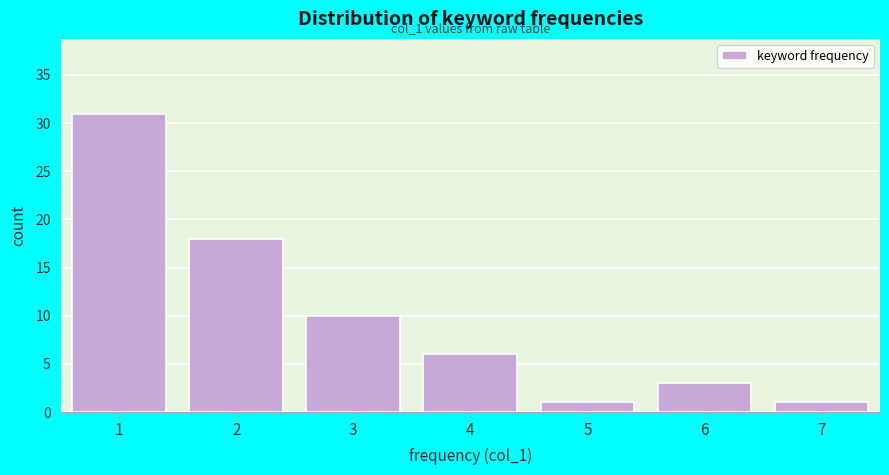

Over which range of the x-axis is the bar tallest?

0.5 to 1.5